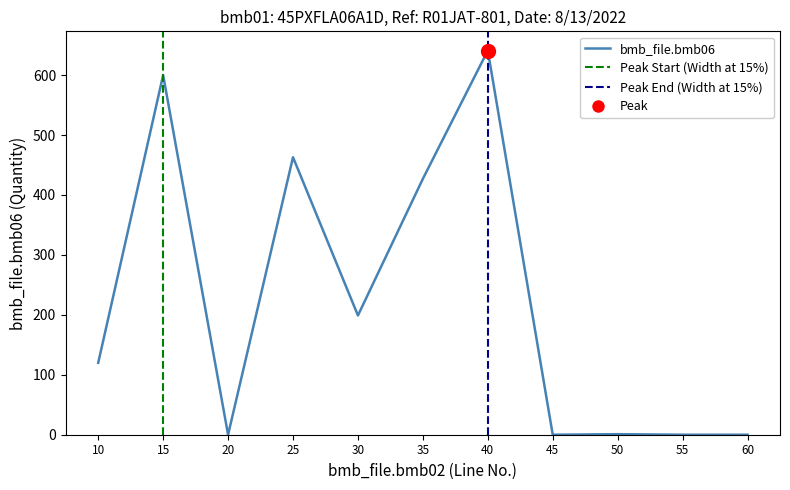

What is the total value across all series at 55?

3.0